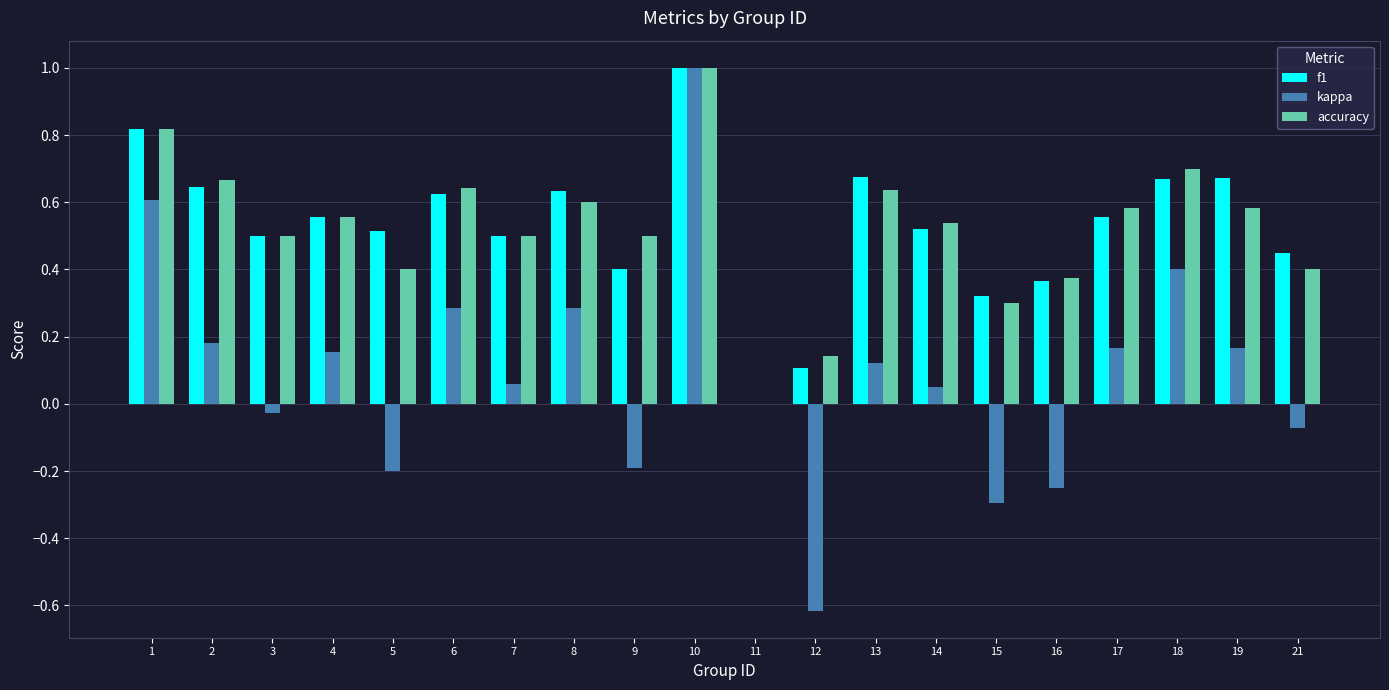

Which category has the highest value in the accuracy series?

10